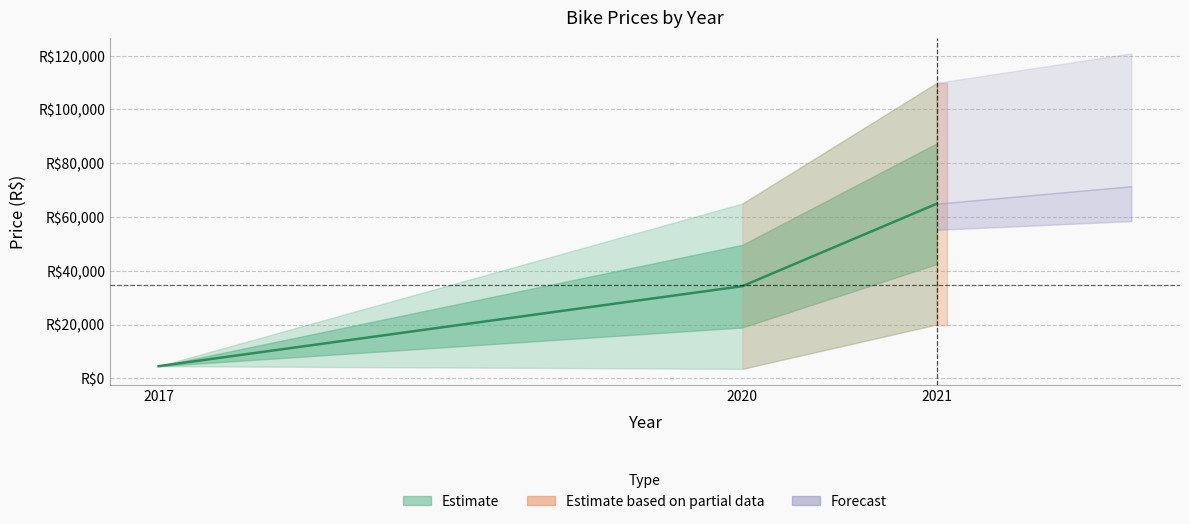

List the labels in order of value, largest first.

2021, 2020, 2017